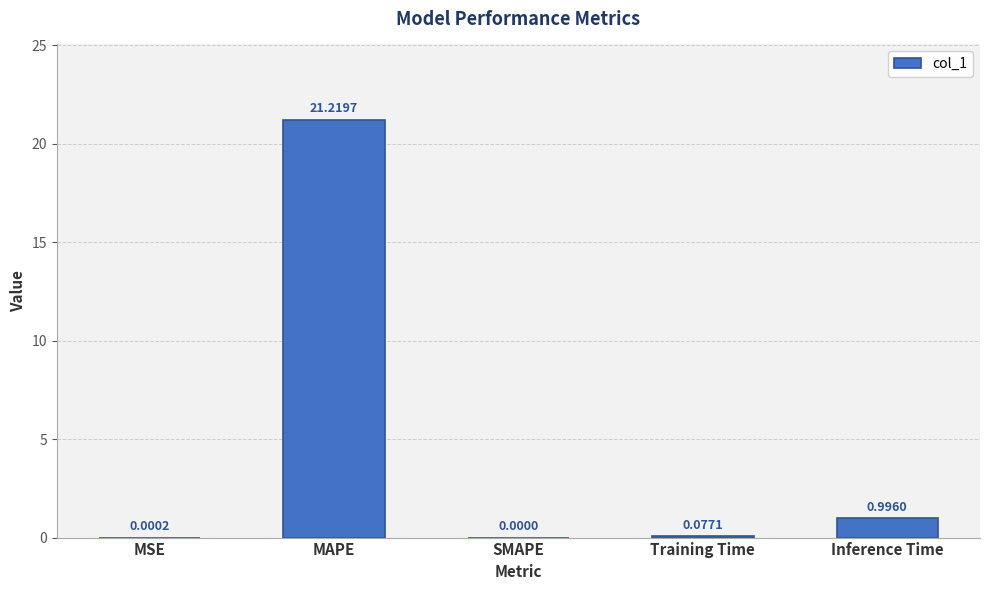

What is the change in value from MSE to Training Time?

+0.1